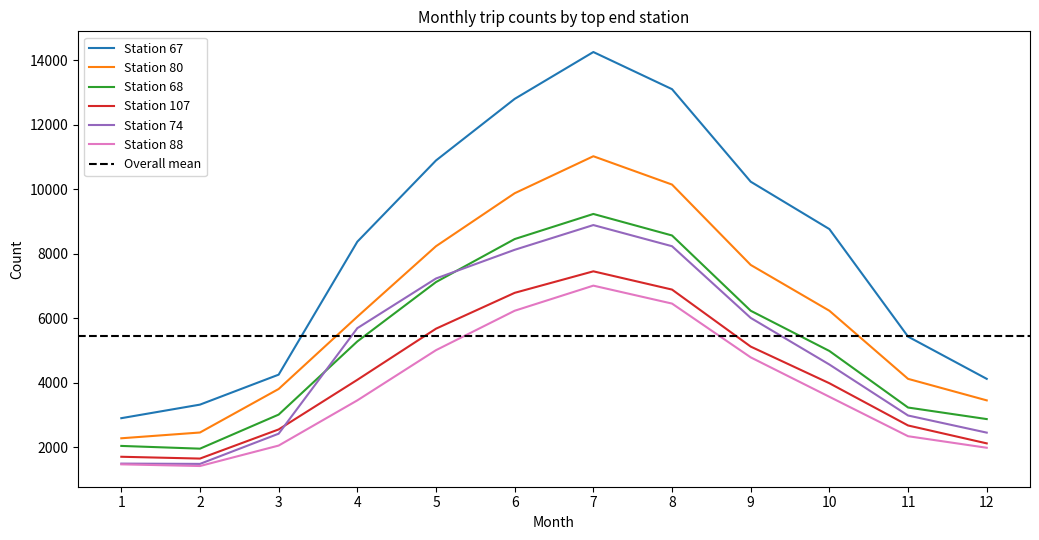

What is the value of the 80 point at the 2nd from the left?

2460